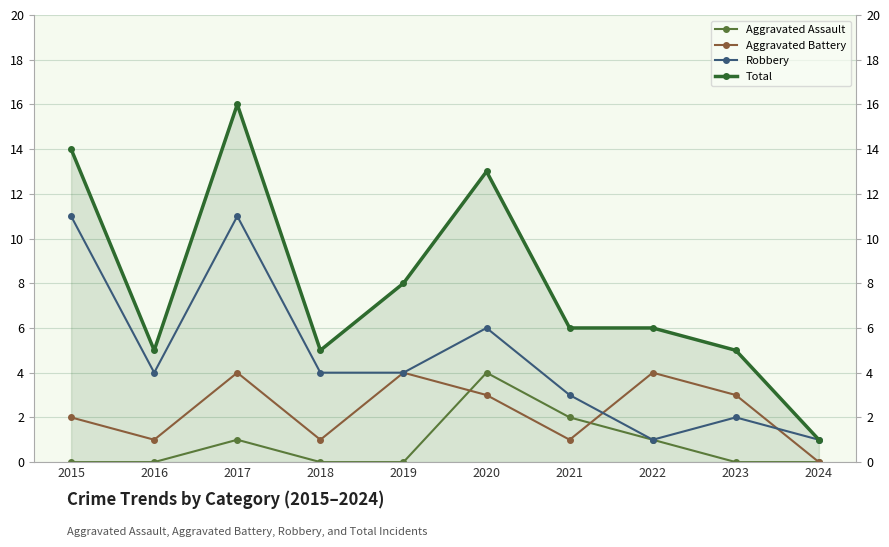

At how many categories does at least one series exceed 5?

6